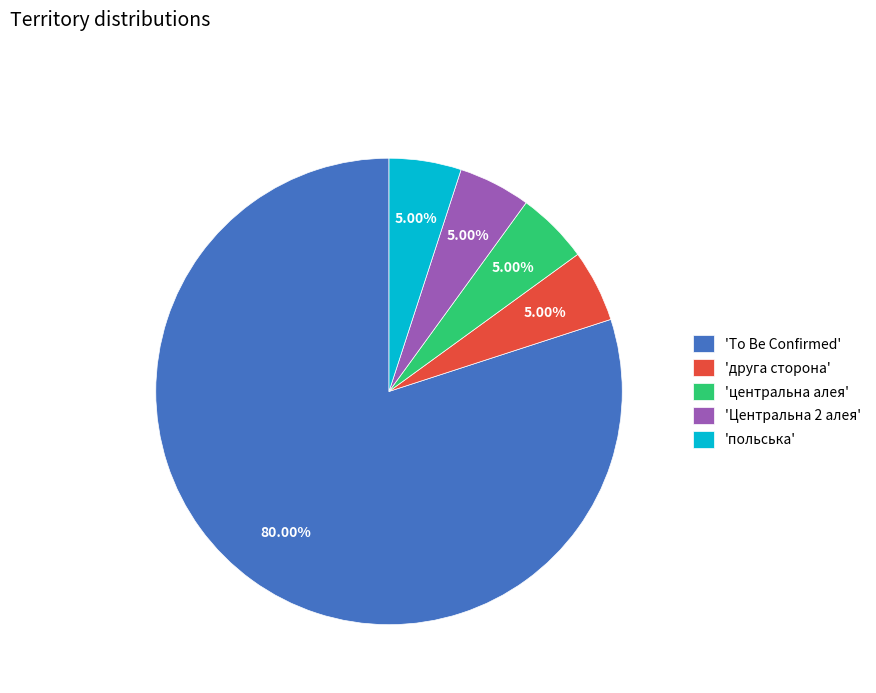

Does any single category account for the majority?

Yes